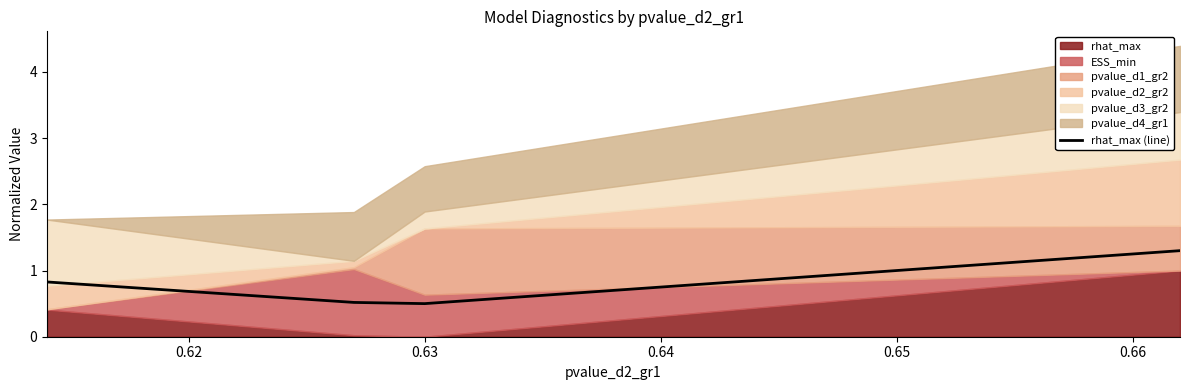

What is the lowest value of the rhat_max (line) series?

0.5